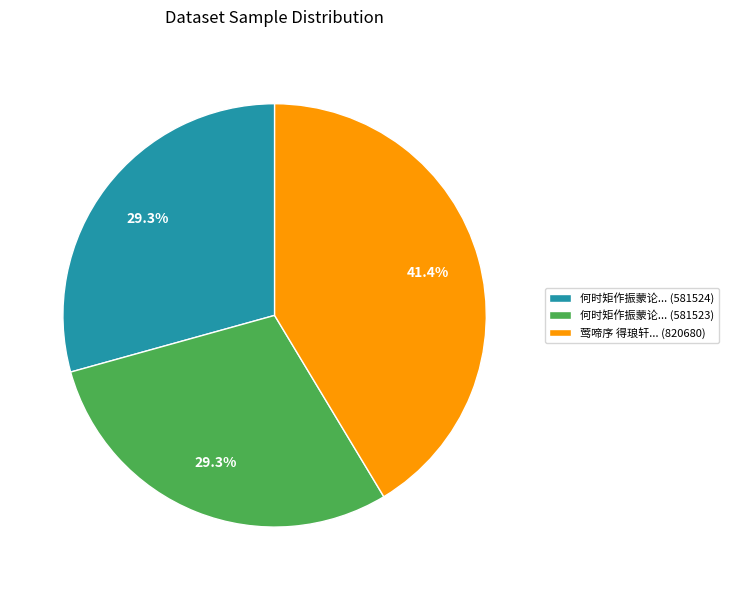

How many segments does this pie chart have?

3